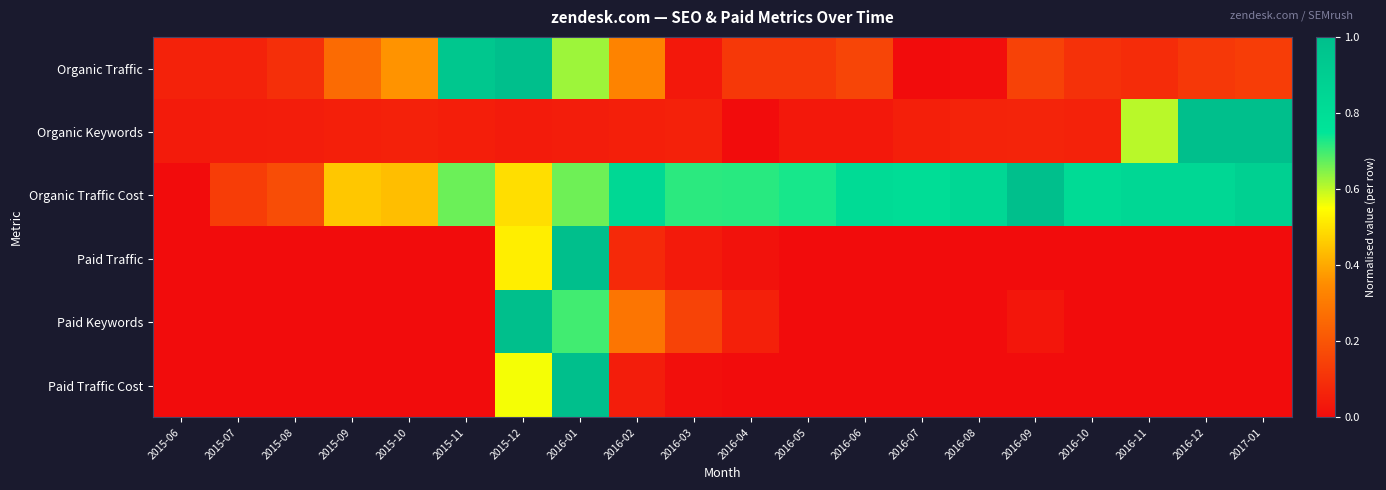

List the series in order of their peak value, lowest first.

Organic Traffic, Organic Keywords, Organic Traffic Cost, Paid Traffic, Paid Keywords, Paid Traffic Cost